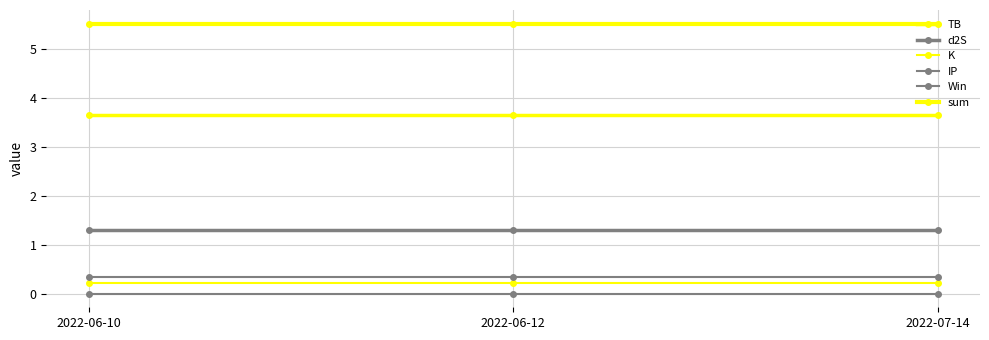

Which label corresponds to the smallest value in the chart?

2022-06-10